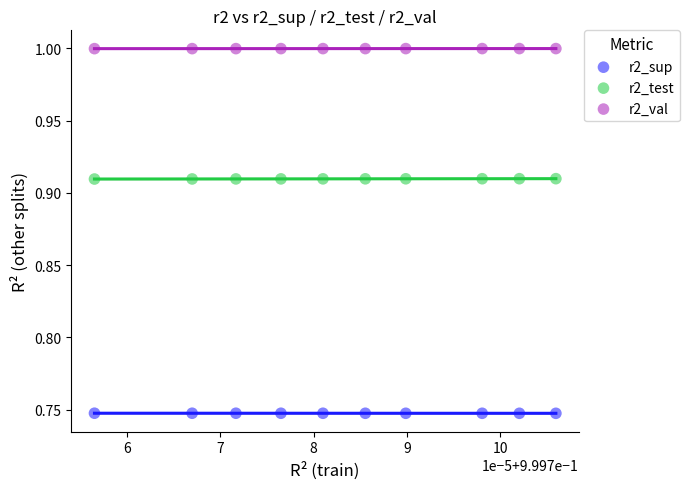

What are all the series names shown in the legend?

r2_sup, r2_test, r2_val